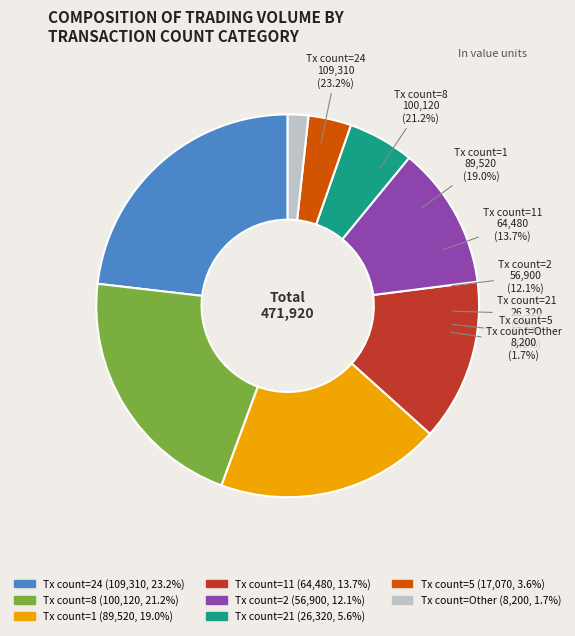

The 1 slice represents 14% of the pie. True or false?

False